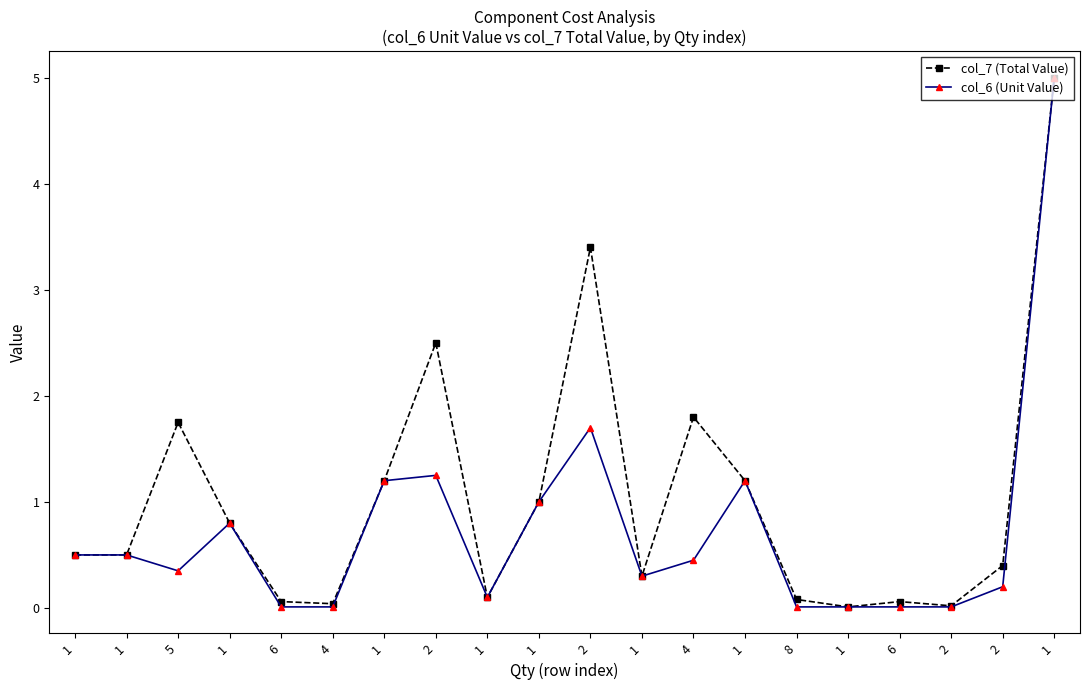

Which series has the largest total across all categories?

col_7 (Total Value)